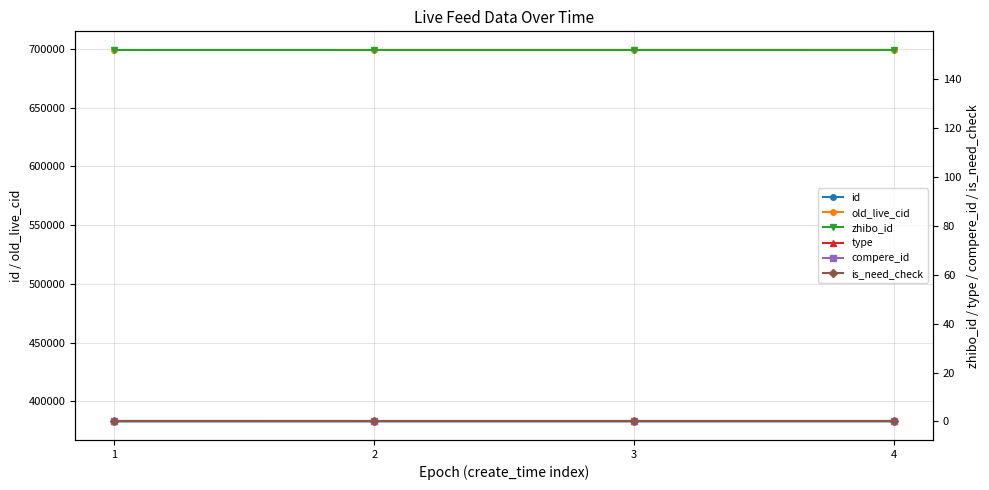

At which label does compere_id reach its peak?

1